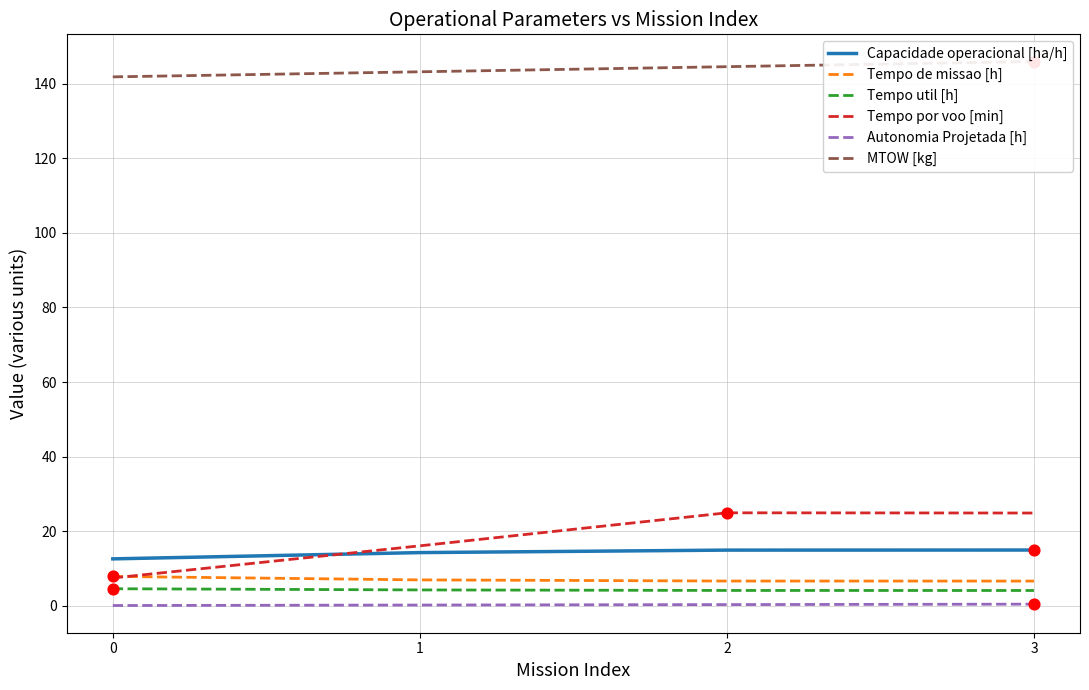

What are all the series names shown in the legend?

Capacidade operacional [ha/h], Tempo de missao [h], Tempo util [h], Tempo por voo [min], Autonomia Projetada [h], MTOW [kg]